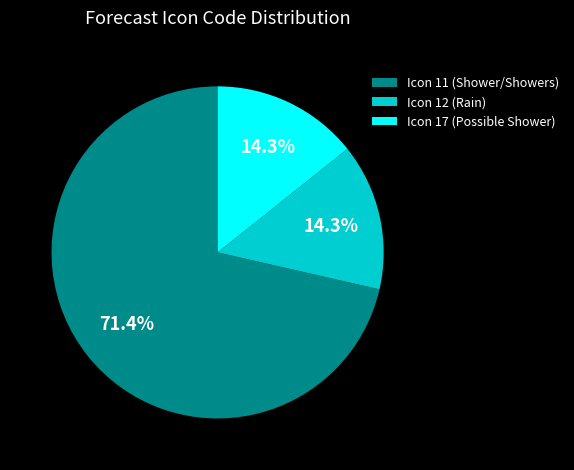

How many segments does this pie chart have?

3